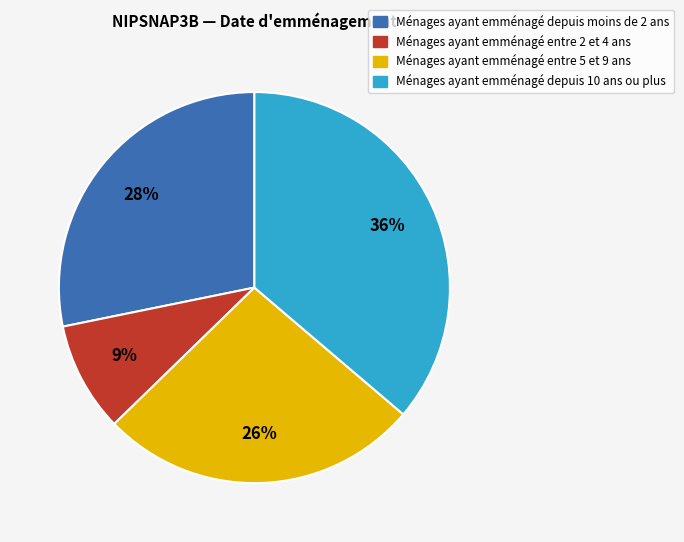

Does any single category account for the majority?

No